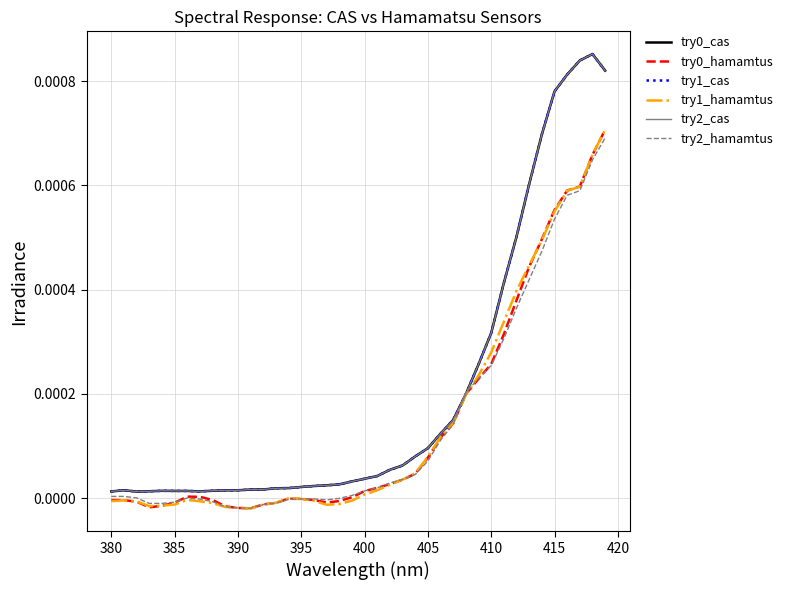

Which series has the largest range (max minus min)?

try0_cas